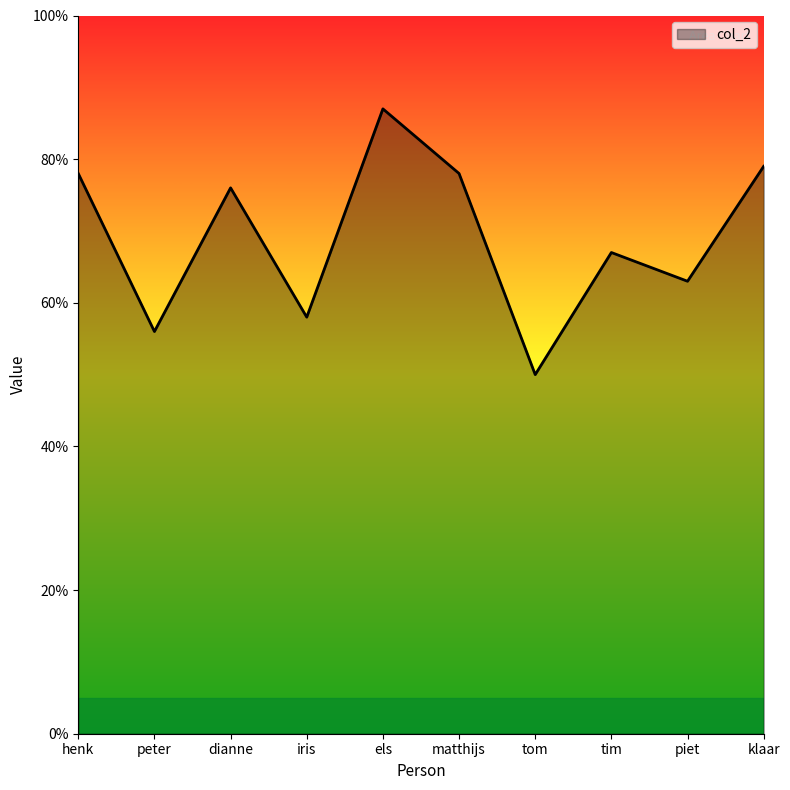

What is the difference between the second highest and second lowest values?

23